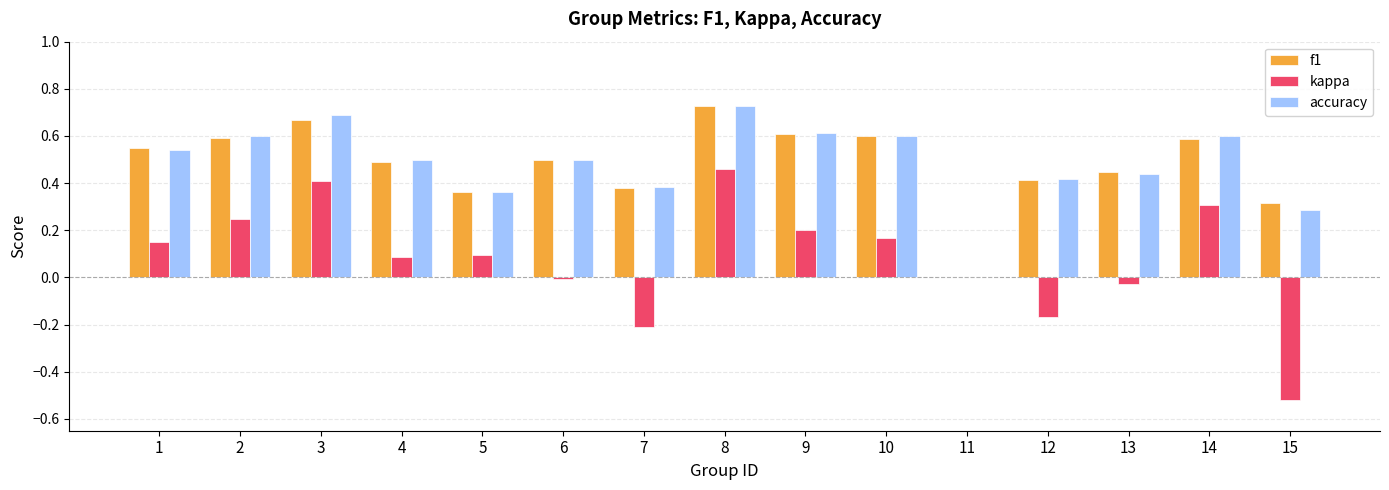

Which series has the widest spread of values?

kappa